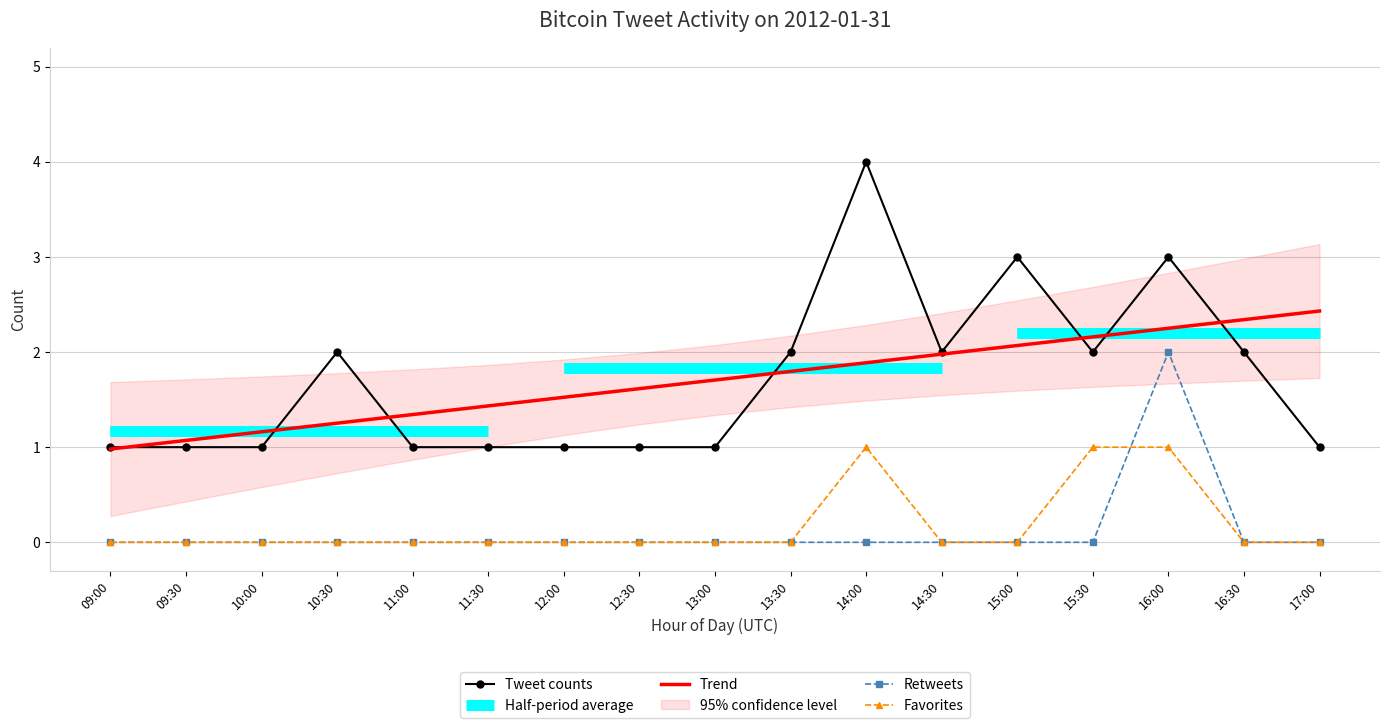

Reading left to right, extract all data points from this chart.

retweets: 09:00=0	09:30=0	10:00=0	10:30=0	11:00=0	11:30=0	12:00=0	12:30=0	13:00=0	13:30=0	14:00=0	14:30=0	15:00=0	15:30=0	16:00=2	16:30=0	17:00=0
favorites: 09:00=0	09:30=0	10:00=0	10:30=0	11:00=0	11:30=0	12:00=0	12:30=0	13:00=0	13:30=0	14:00=1	14:30=0	15:00=0	15:30=1	16:00=1	16:30=0	17:00=0